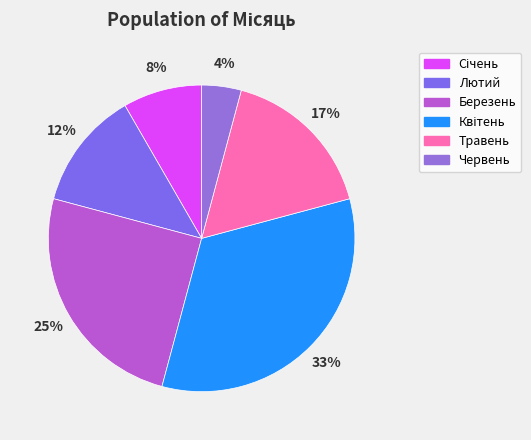

To the nearest percent, what portion does Лютий represent?

12%